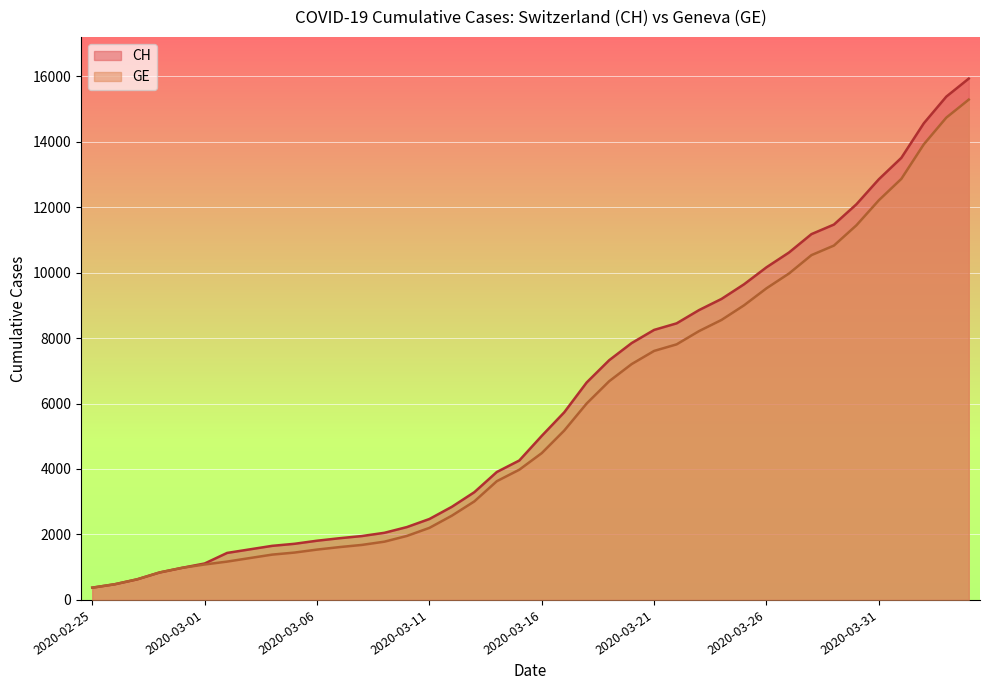

Rank the series at 2020-03-17 from highest to lowest value.

CH, GE